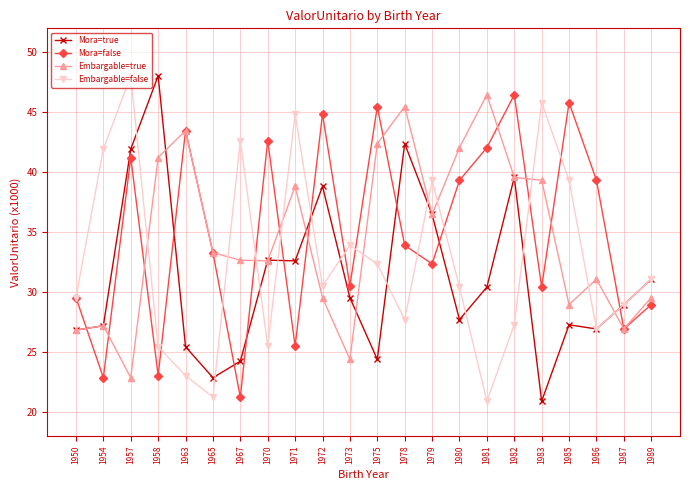

Which series ends up on top after the final intersection of Embargable=true and Embargable=false?

Embargable=false